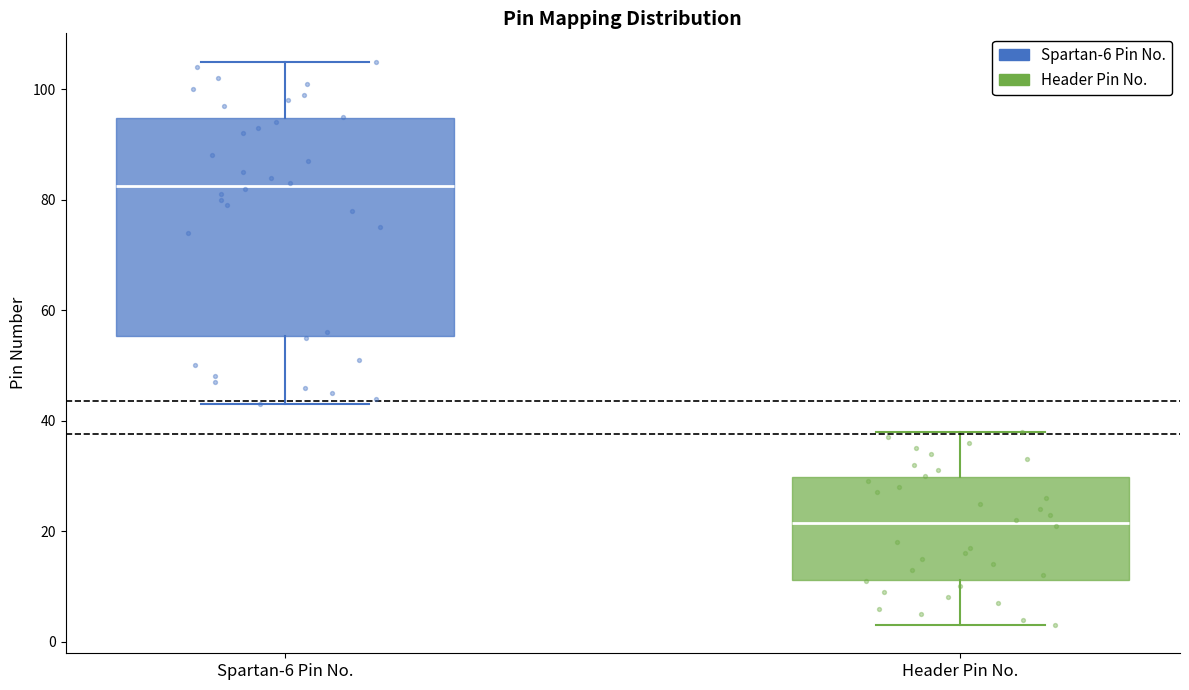

Reading left to right, read every box against the y-axis: the position of its median line, the range the box covers, and the ends of its whiskers. The values are not printed on the chart, so give them approximately, as read against the axis.

Spartan-6 Pin No.: median 82, box 56 to 94, whiskers 44 to 106
Header Pin No.: median 22, box 12 to 30, whiskers 4 to 38